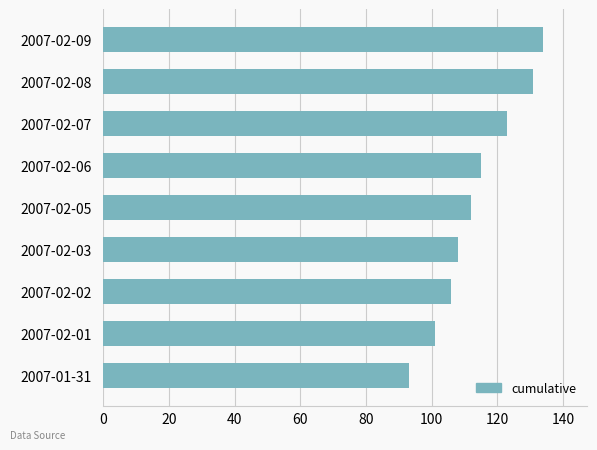

Rank the categories by value from highest to lowest.

2007-02-09, 2007-02-08, 2007-02-07, 2007-02-06, 2007-02-05, 2007-02-03, 2007-02-02, 2007-02-01, 2007-01-31